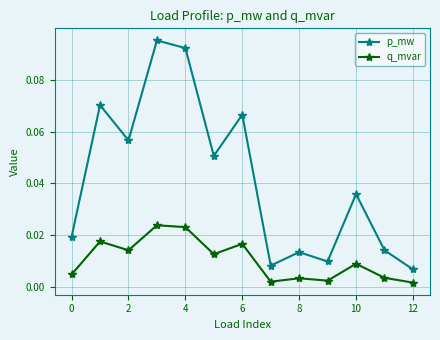

At how many categories does at least one series exceed 0?

13